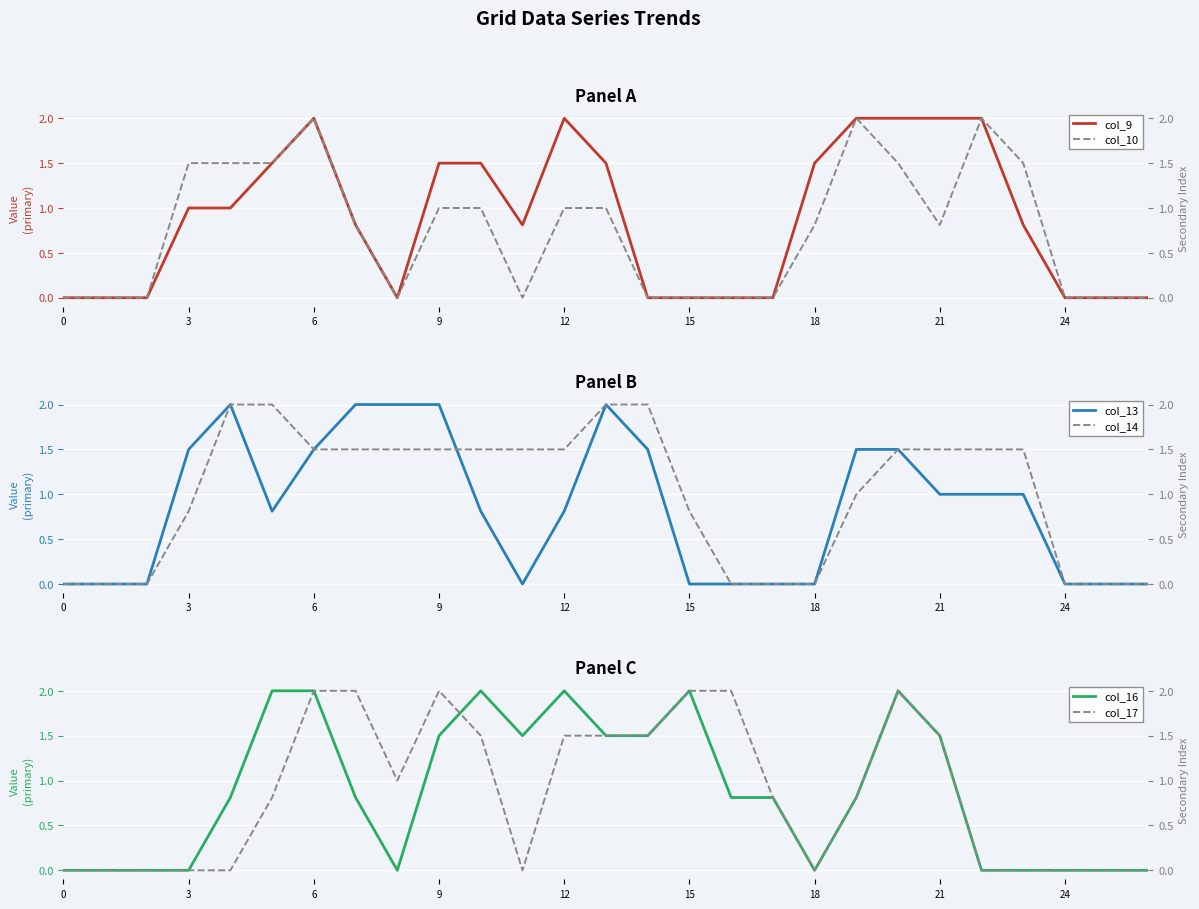

What are all the series names shown in the legend?

col_9, col_10, col_13, col_14, col_16, col_17